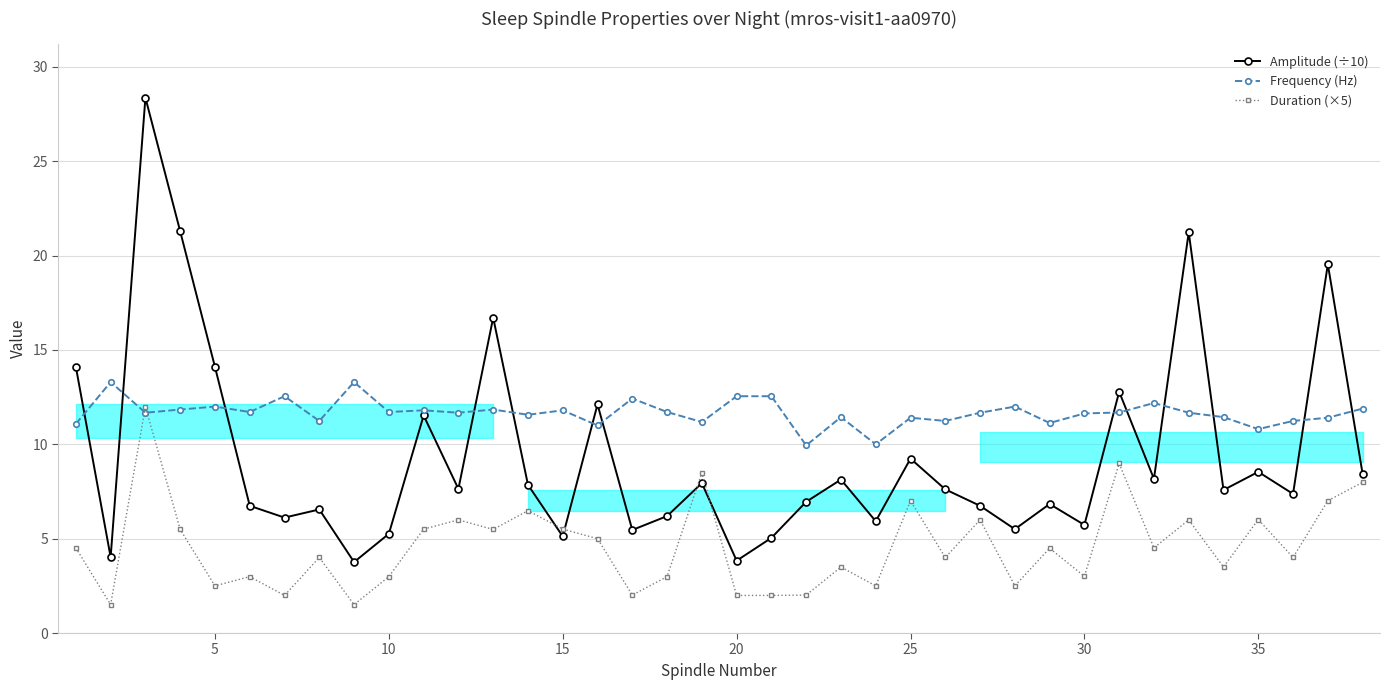

How many series are shown in this chart?

3